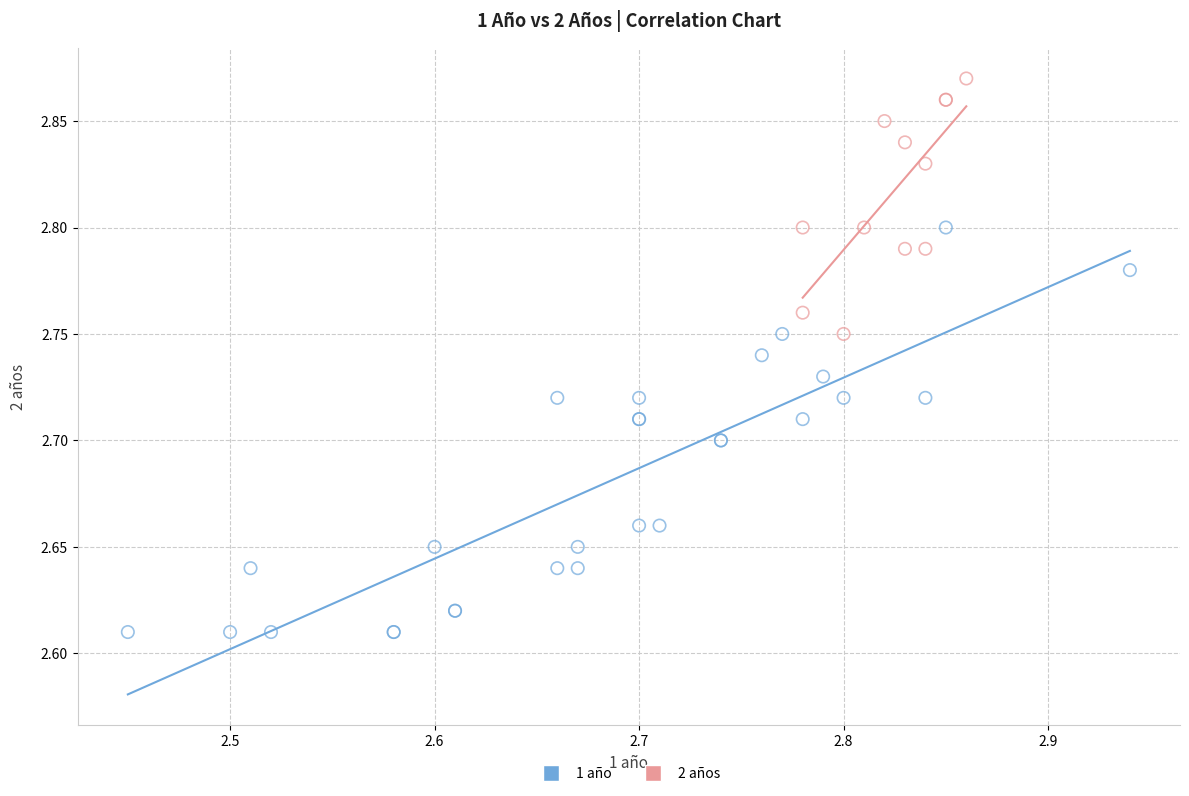

Which series contains the lowest Y value?

1 año